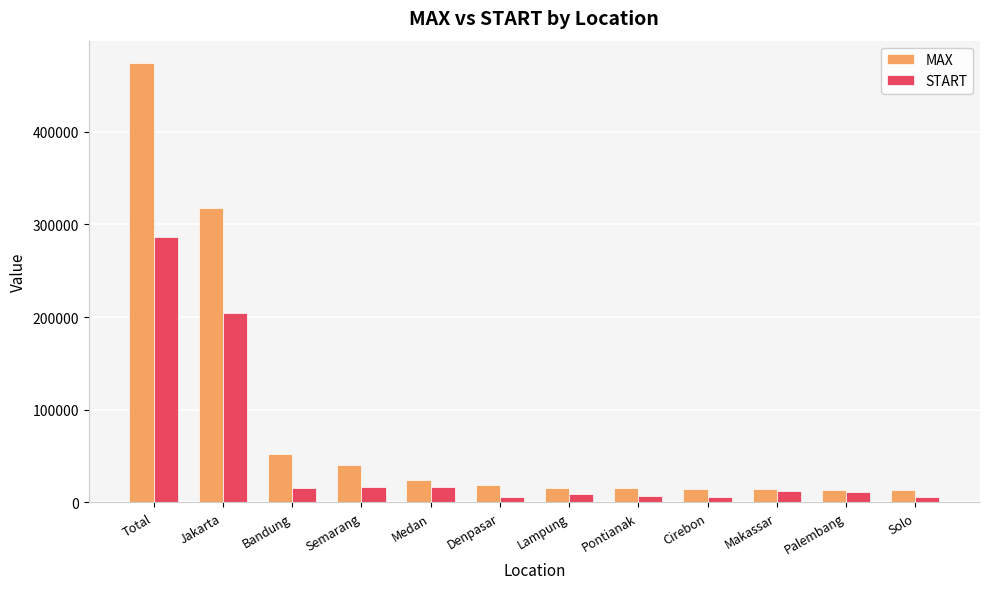

What position from the right is Denpasar?

7